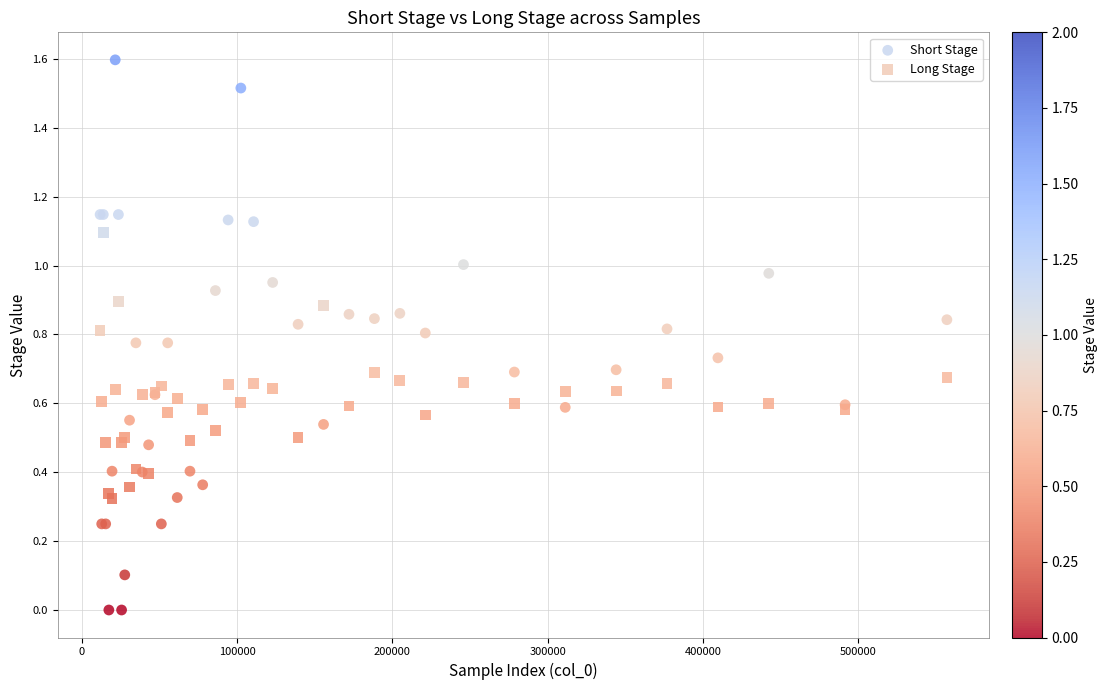

Which series reaches the maximum Y coordinate?

Short Stage